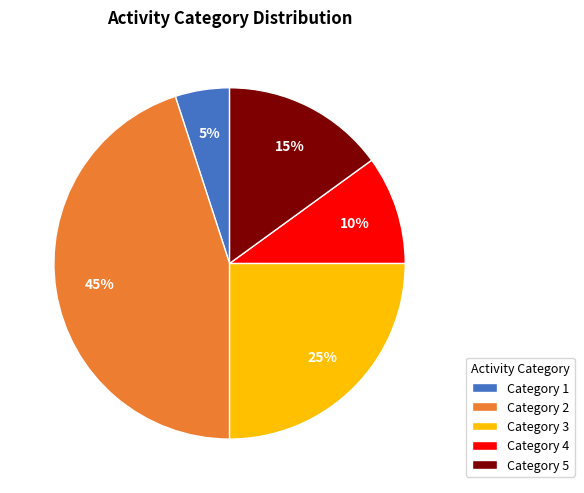

To the nearest percent, what percentage of the pie is Category 4?

10%